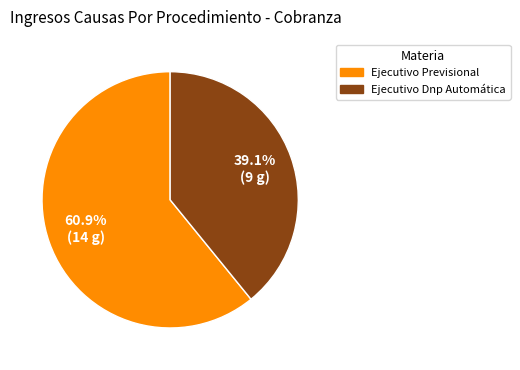

What percentage is the Ejecutivo Dnp Automática slice, to the nearest percent?

39%